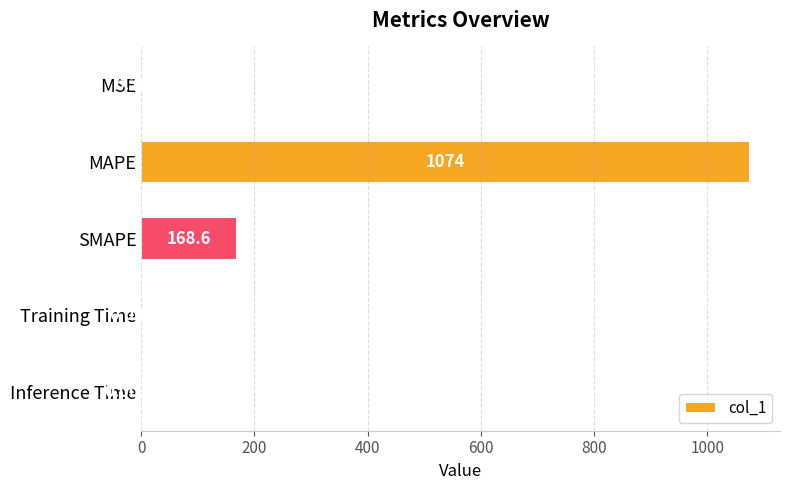

Between Inference Time and Training Time, which is larger?

Training Time